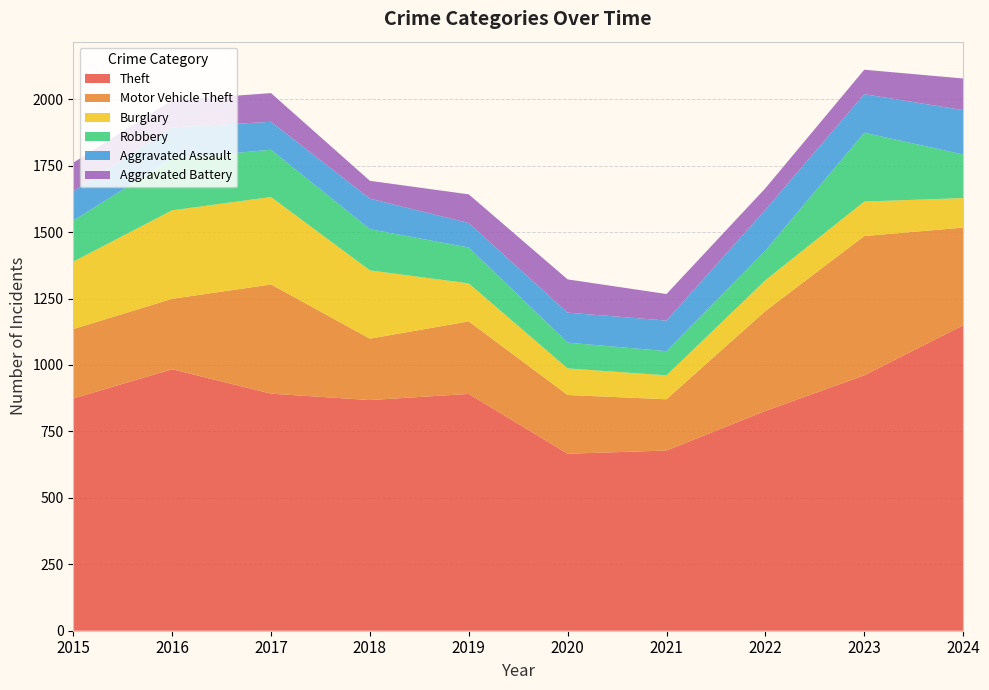

Reading left to right, what are all the values shown in this chart?

Theft: 874	984	892	868	891	666	678	827	961	1149
Motor Vehicle Theft: 261	265	411	231	273	221	193	376	524	368
Burglary: 254	333	329	257	143	100	90	116	130	111
Robbery: 154	194	178	155	135	97	91	111	259	164
Aggravated Assault: 110	118	105	115	92	113	115	154	145	167
Aggravated Battery: 108	102	108	67	108	125	100	81	92	119